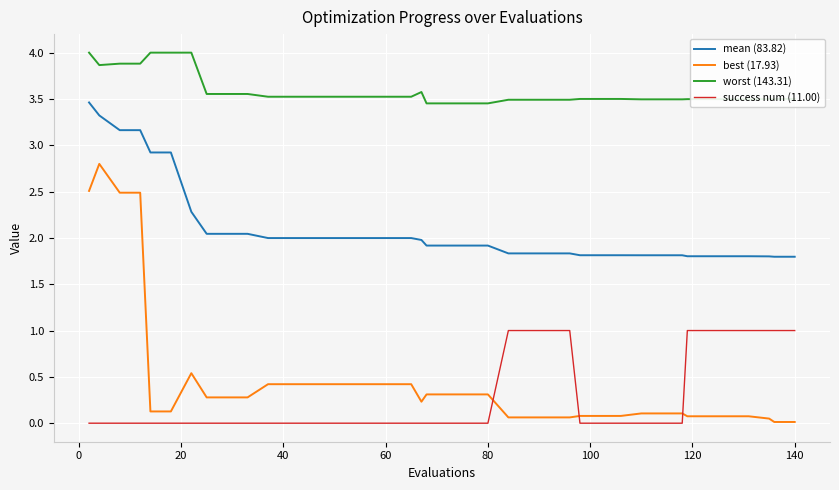

What is the greatest value displayed?

4.0